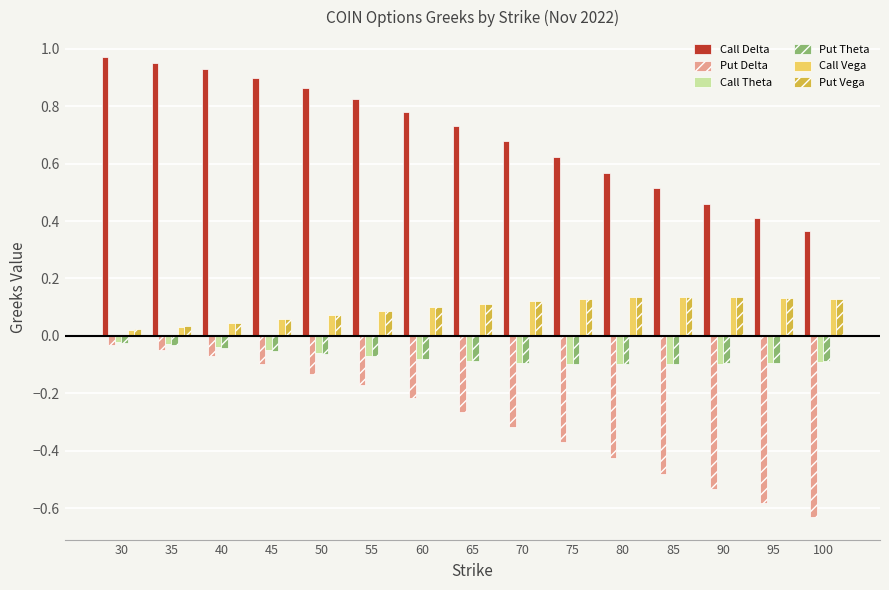

The Call Theta series shows -0.2 at 80. True or false?

False